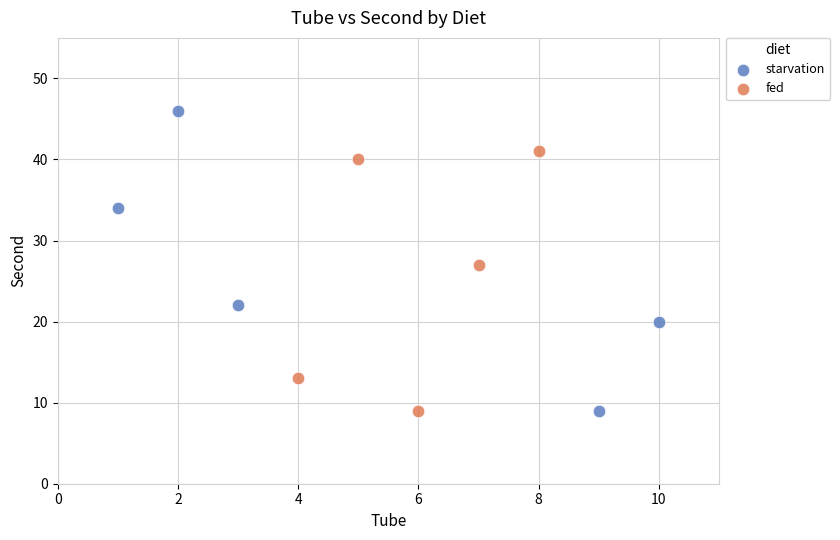

Which series contains the highest Y value?

starvation